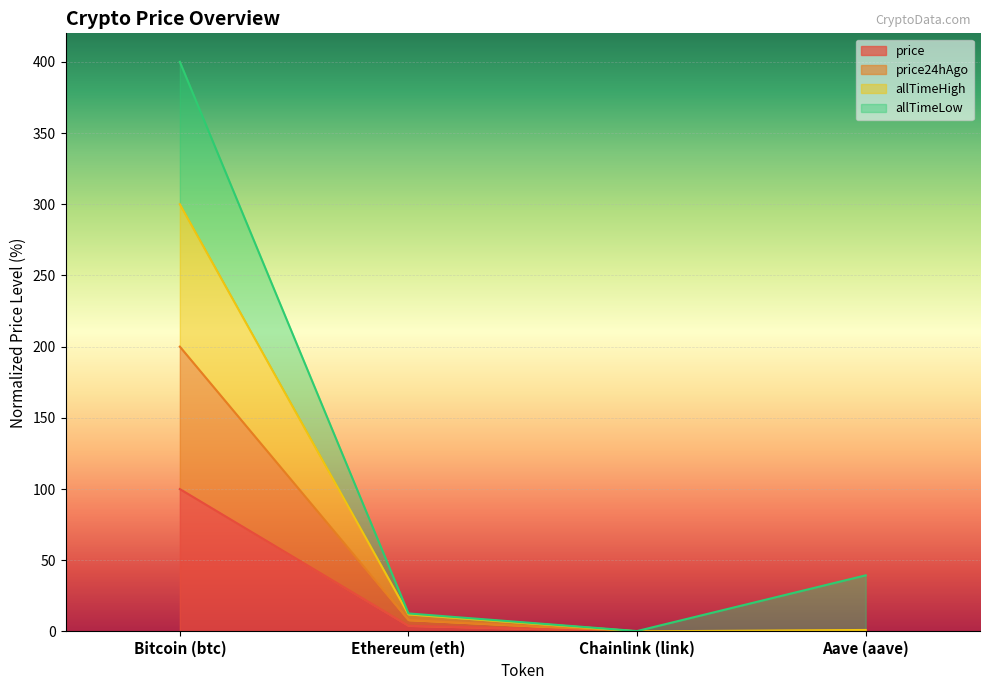

True or false: price24hAgo has more than 0 points higher than both neighbors.

False